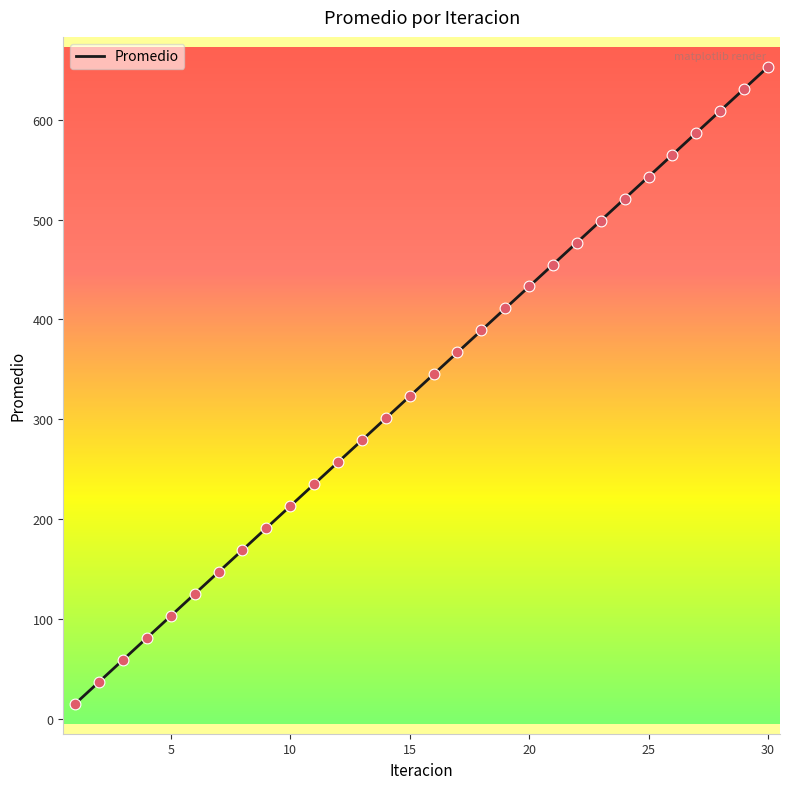

What is the difference between the maximum and minimum values?

638